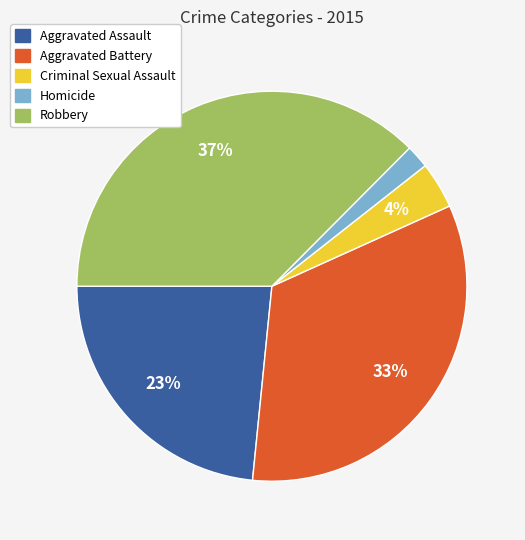

Is the sum of Criminal Sexual Assault and Homicide greater than half?

No